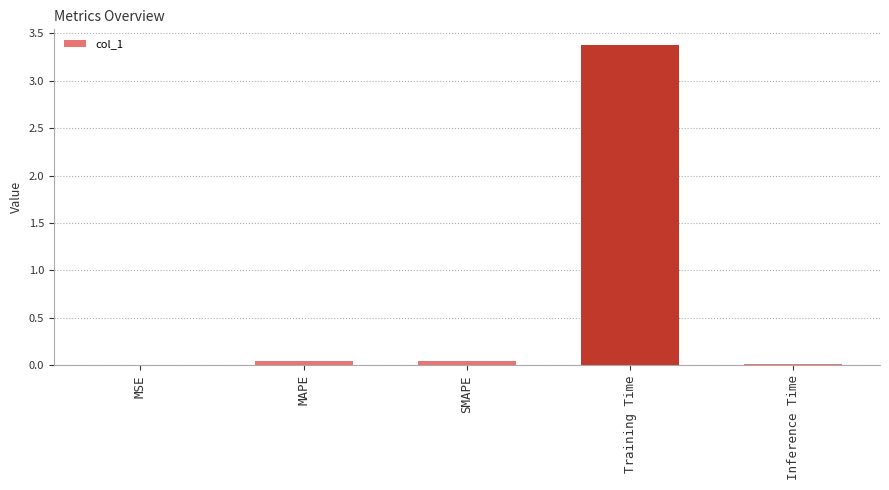

Are the bars grouped side by side (vs. stacked)?

No